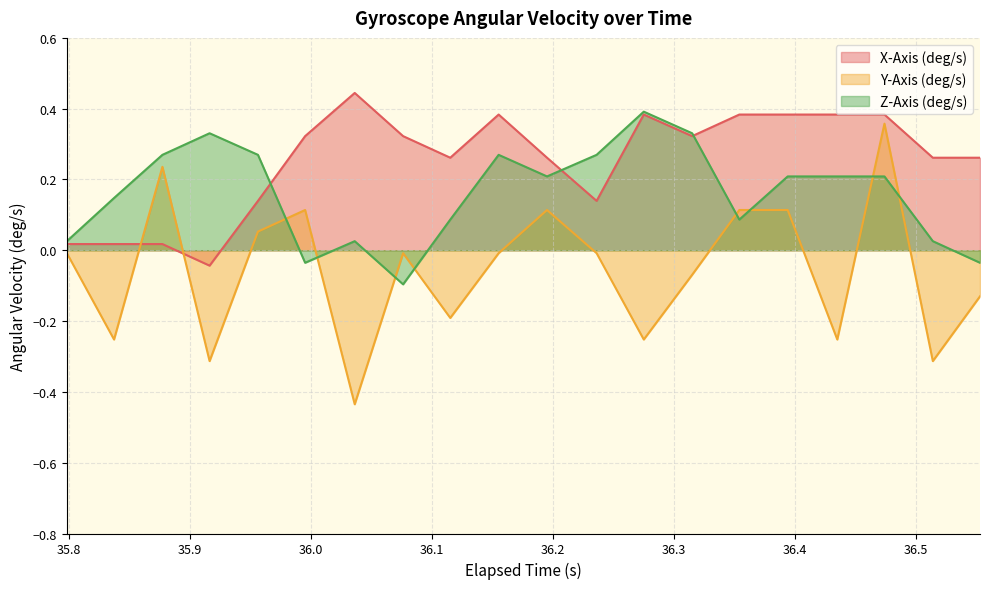

Which series has the widest spread of values?

Y-Axis (deg/s)